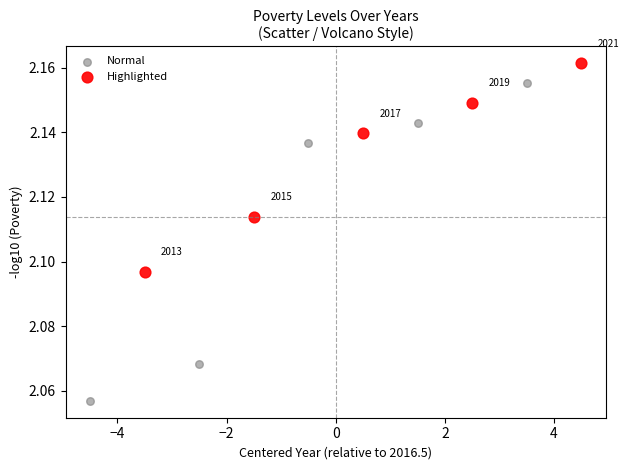

Which series contains the highest Y value?

Highlighted